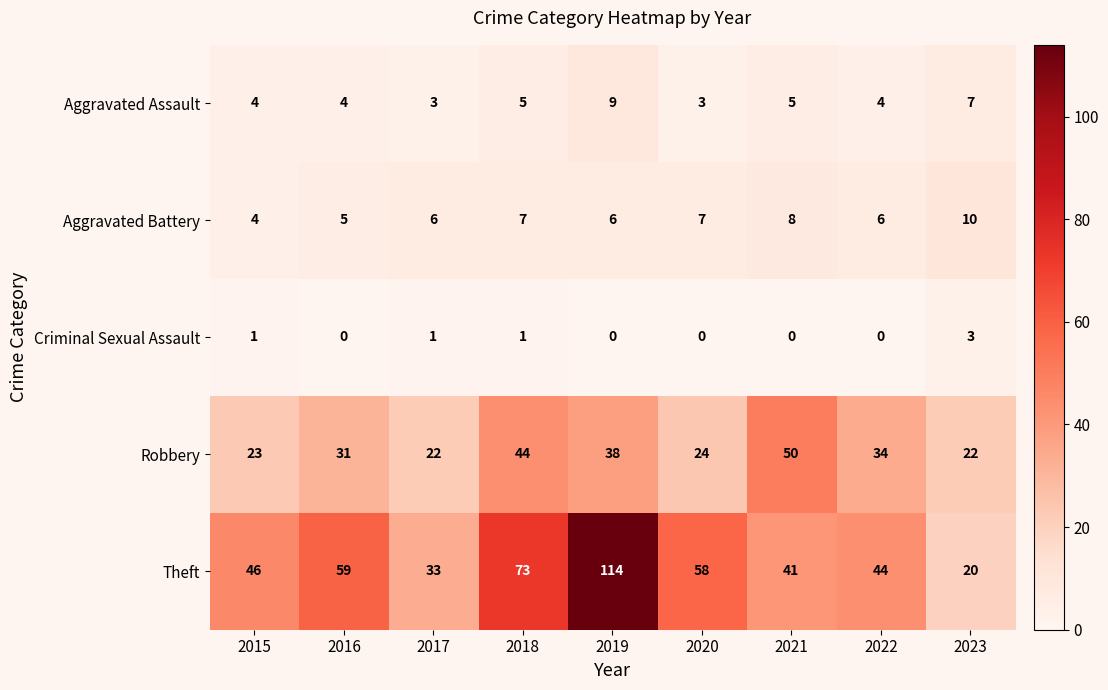

How many Aggravated Battery values are between 6 and 7?

5